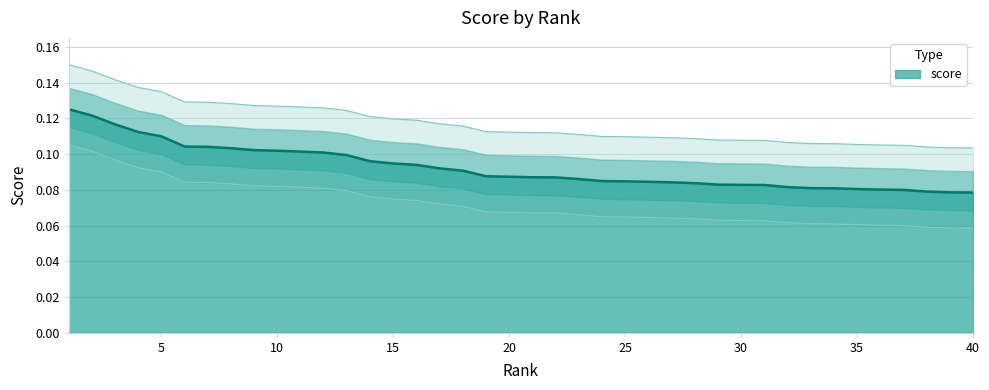

Between 13 and 33, which is larger?

13